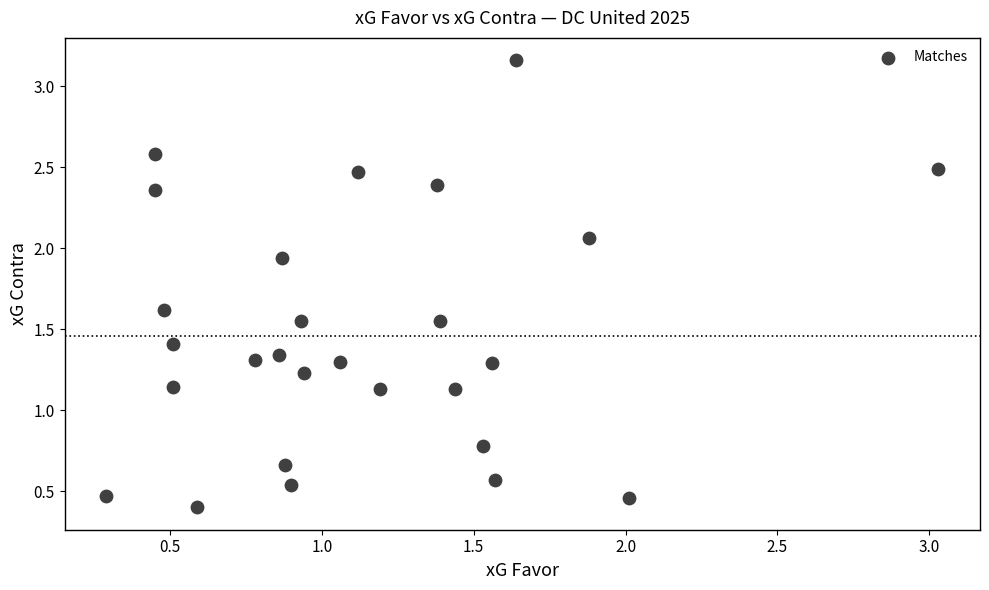

What is the range of X values (max minus min)?

2.7